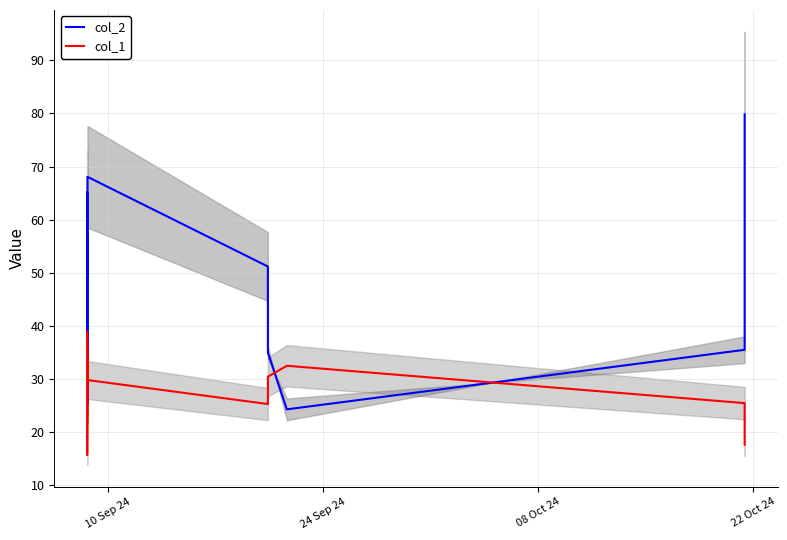

Which series has the largest range (max minus min)?

col_2